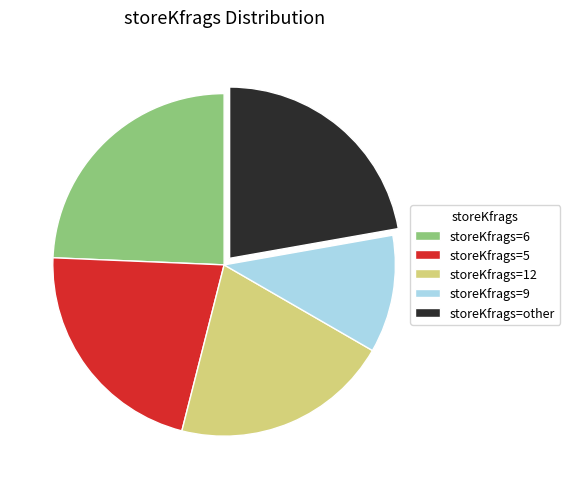

The storeKfrags=other slice represents 9% of the pie. True or false?

False